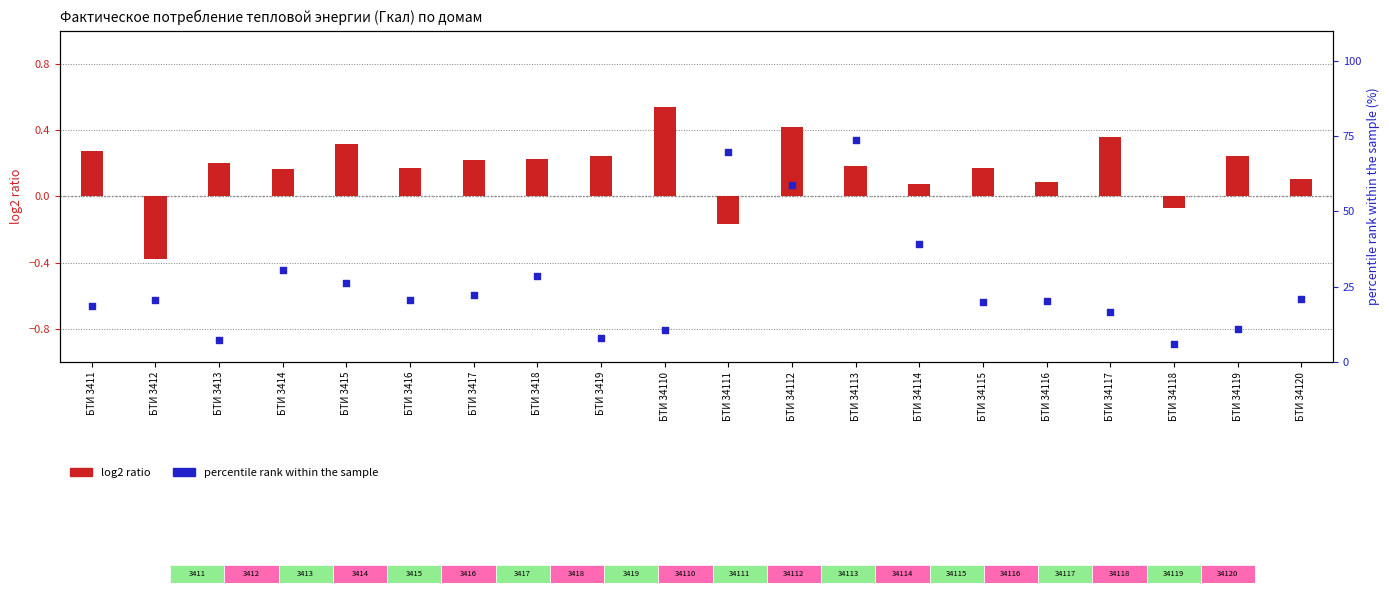

At how many categories does at least one series exceed 2?

20